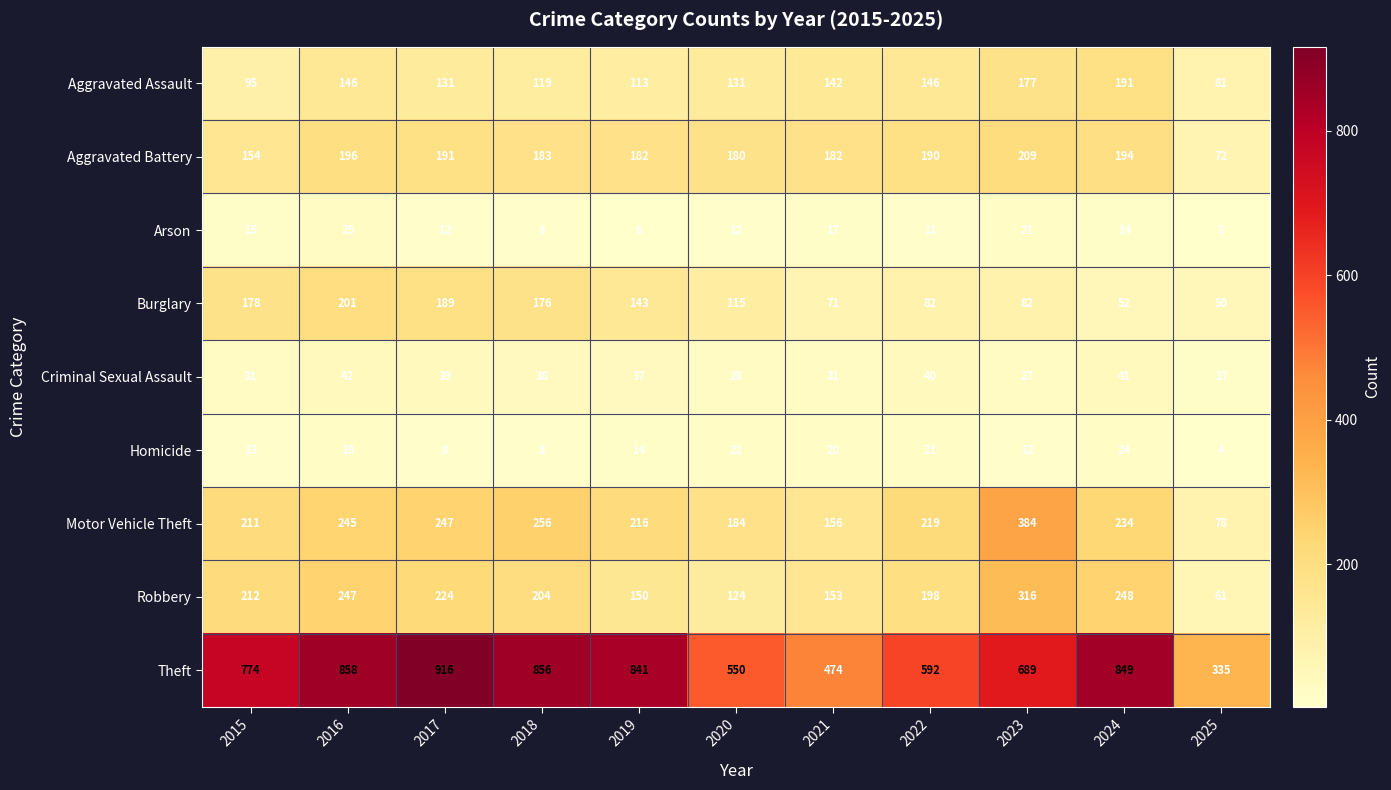

What is the average value of the Theft series?

703